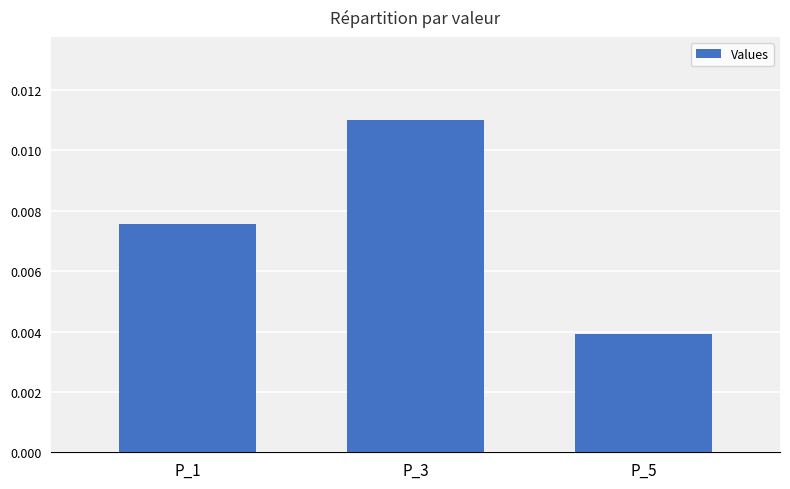

Are the bars horizontal?

No